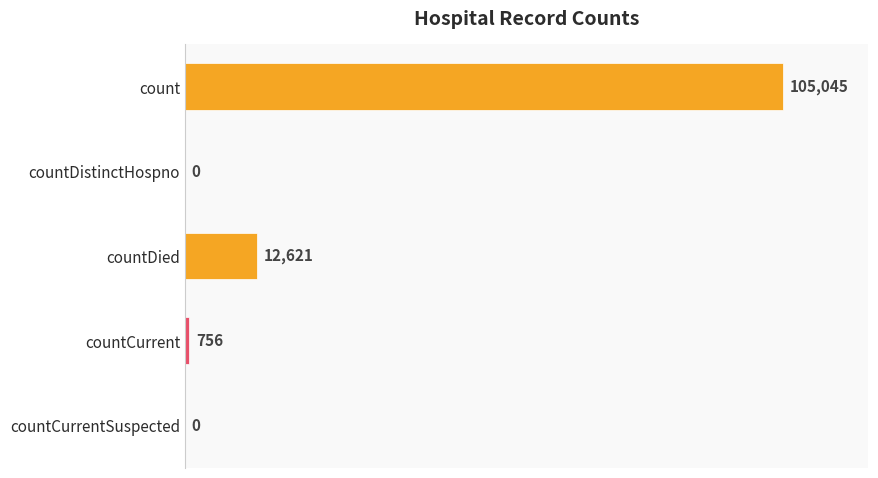

Between count and countDistinctHospno, which is larger?

count